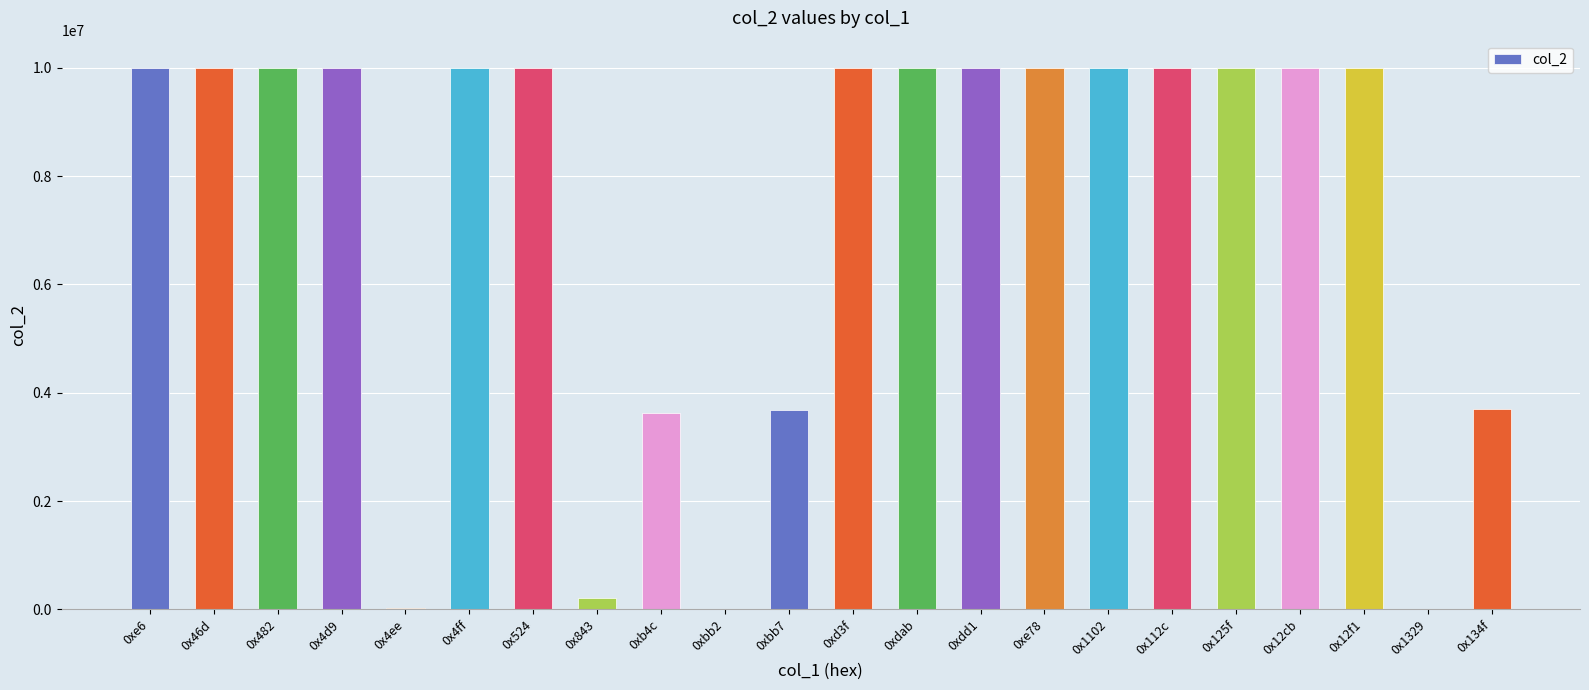

Count the number of data series in this chart.

1